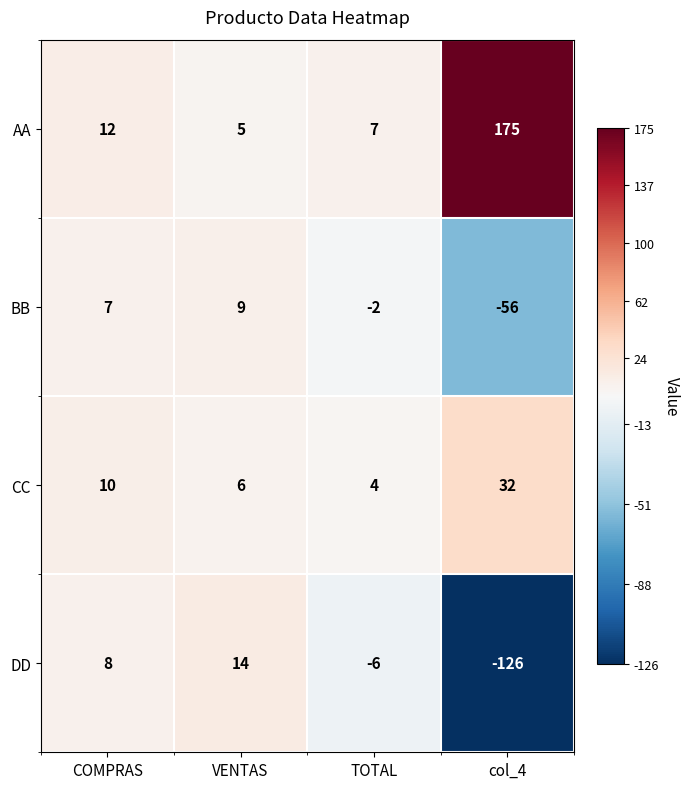

Which series changed the most between TOTAL and col_4?

AA